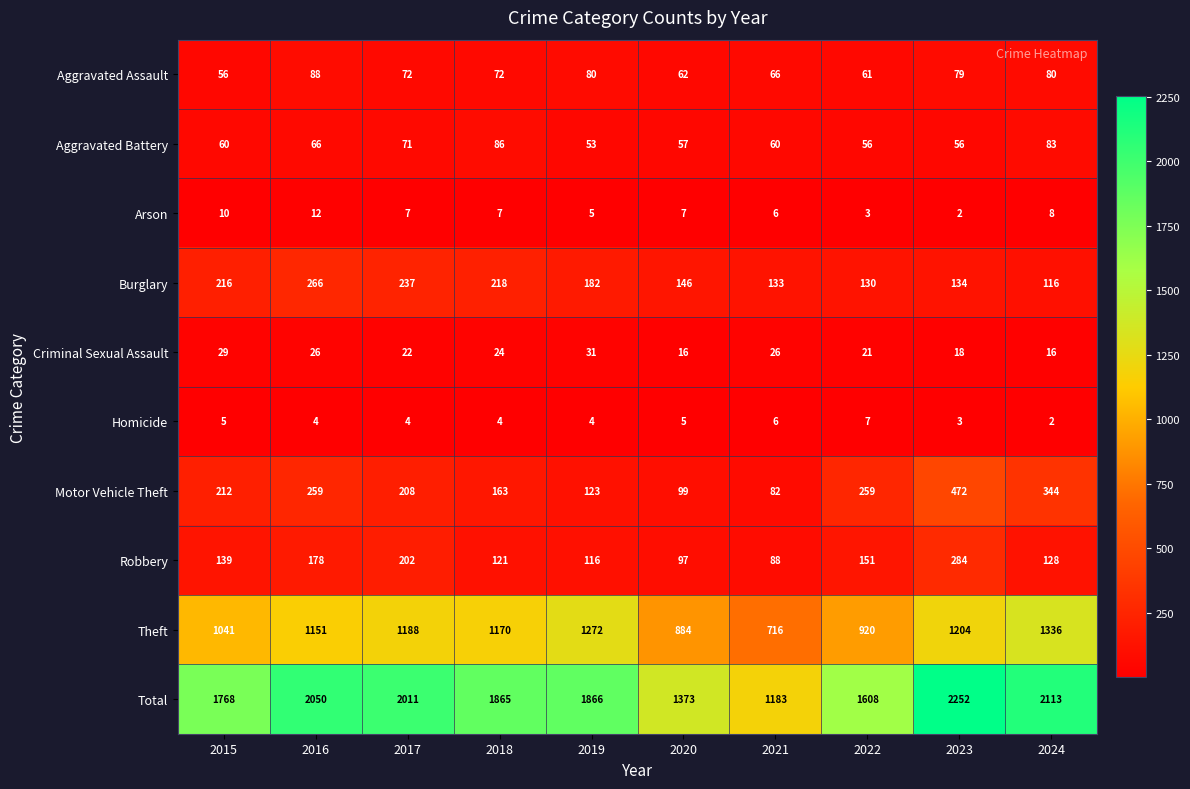

What is the spread (max minus min) of values at 2023?

2250